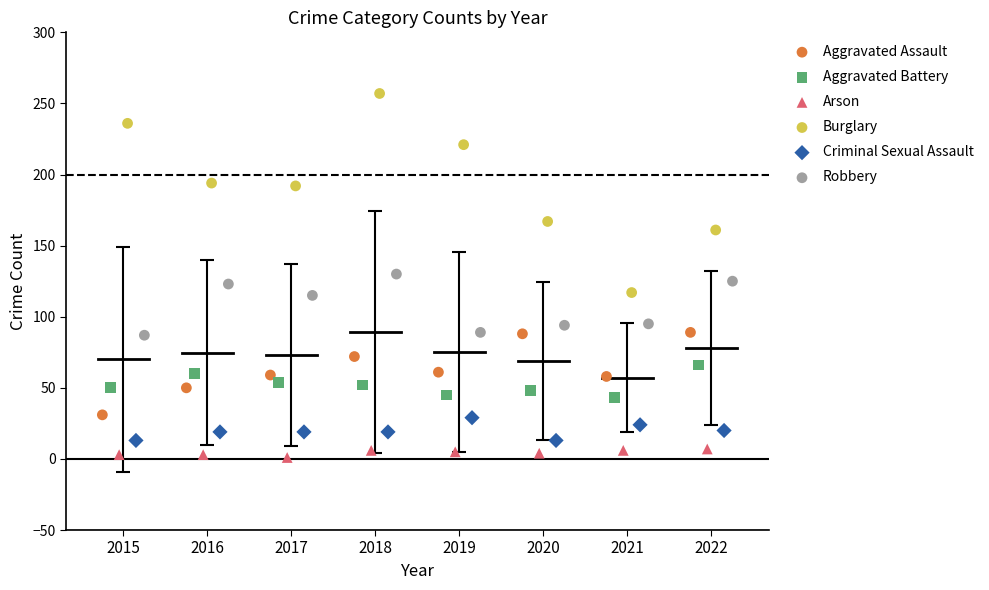

Which series contains the highest Y value?

Burglary